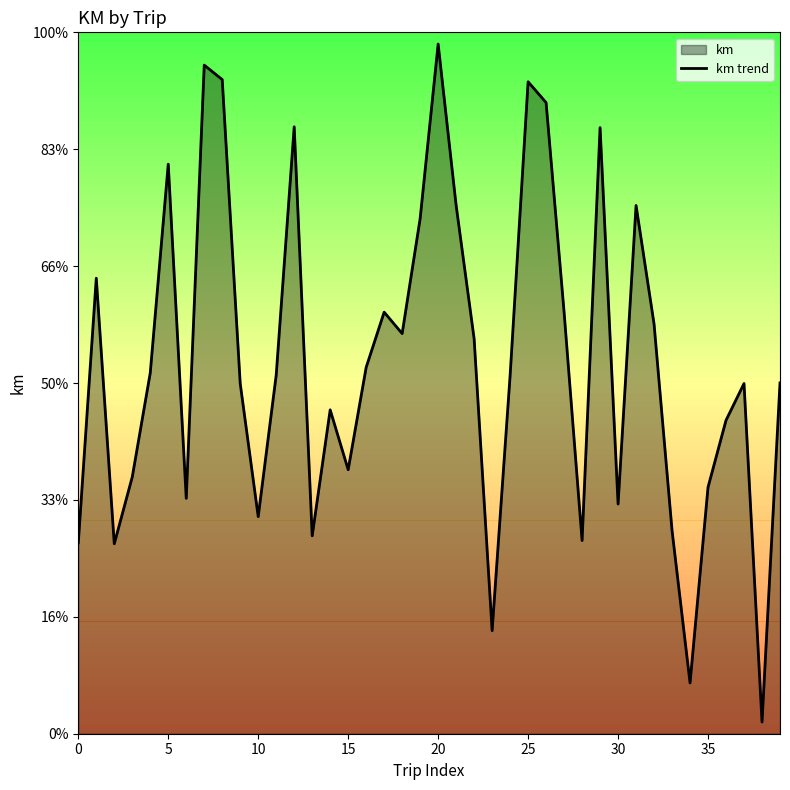

Reading right to left, list all the values displayed in this chart.

300.1	10.0	299.6	268.1	210.9	43.4	173.8	350.5	451.9	196.5	518.5	165.3	360.6	539.9	557.7	306.4	88.2	337.9	452.0	590.0	440.7	342.3	360.6	313.4	225.8	277.1	169.3	519.2	306.8	185.7	299.5	559.6	572.0	201.3	487.2	308.6	219.7	162.5	389.7	163.3